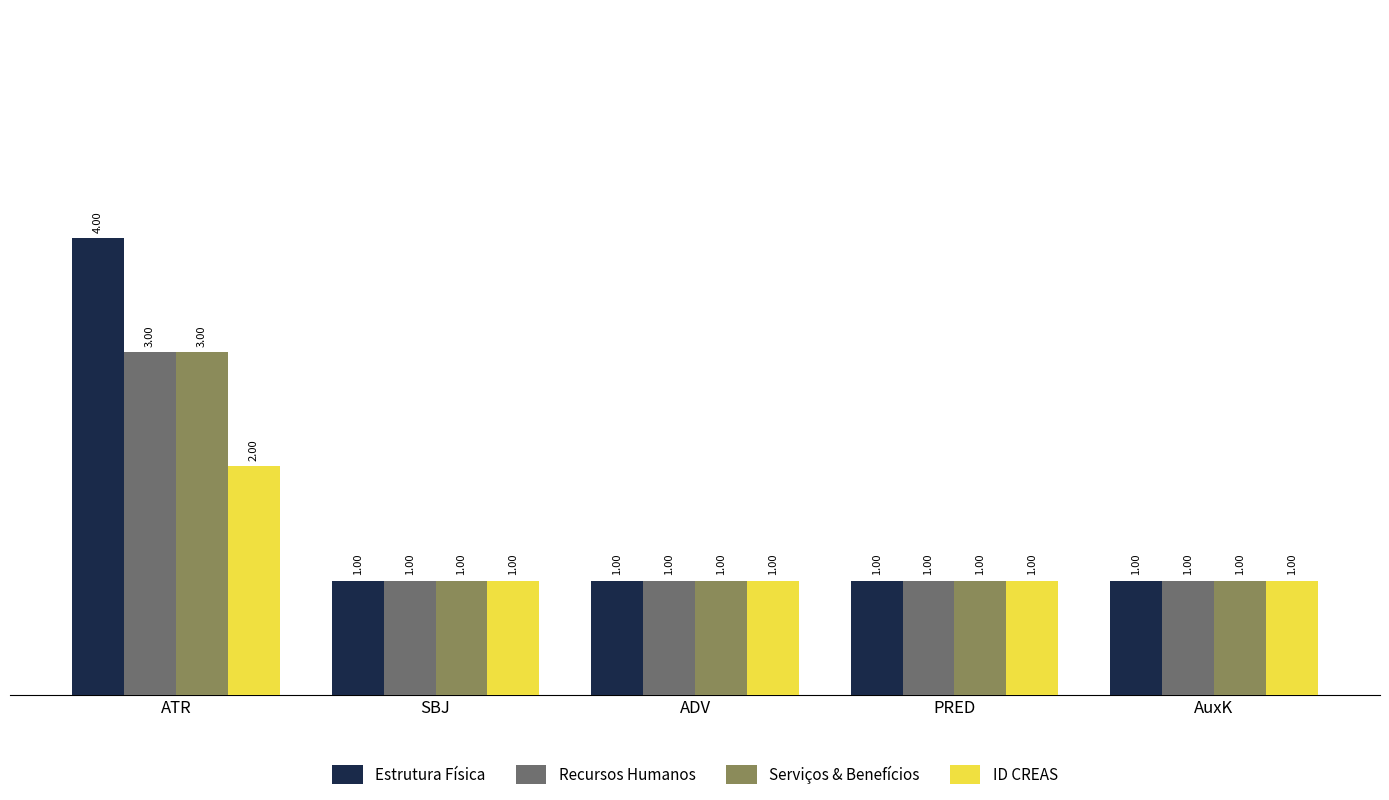

True or false: Recursos Humanos has a value of 1 at SBJ.

True